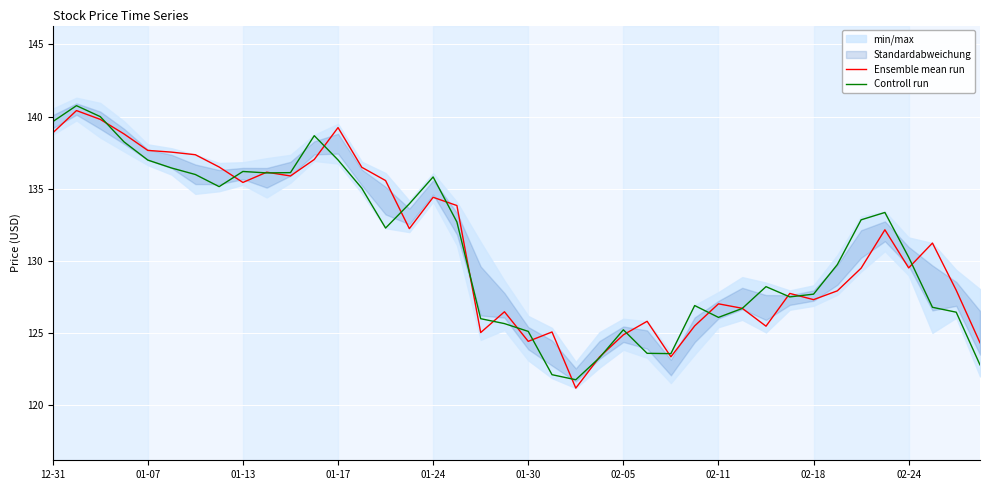

Which series has the largest range (max minus min)?

Ensemble mean run